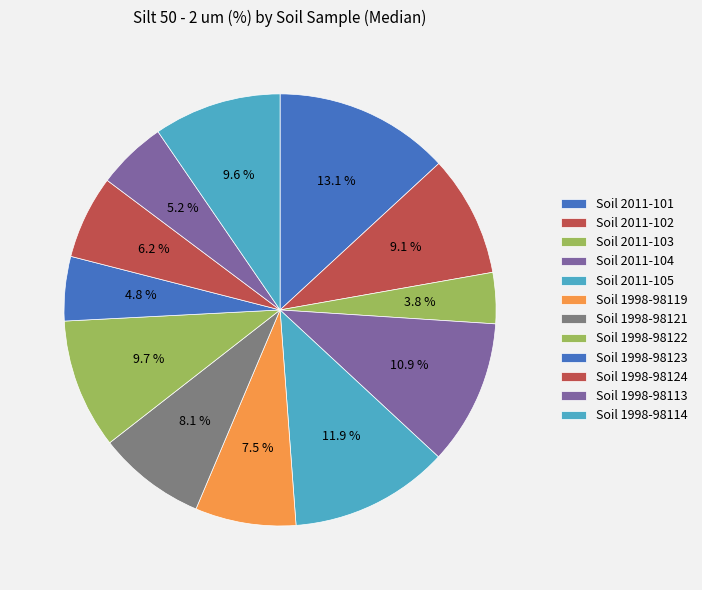

Count the number of slices in the pie.

12